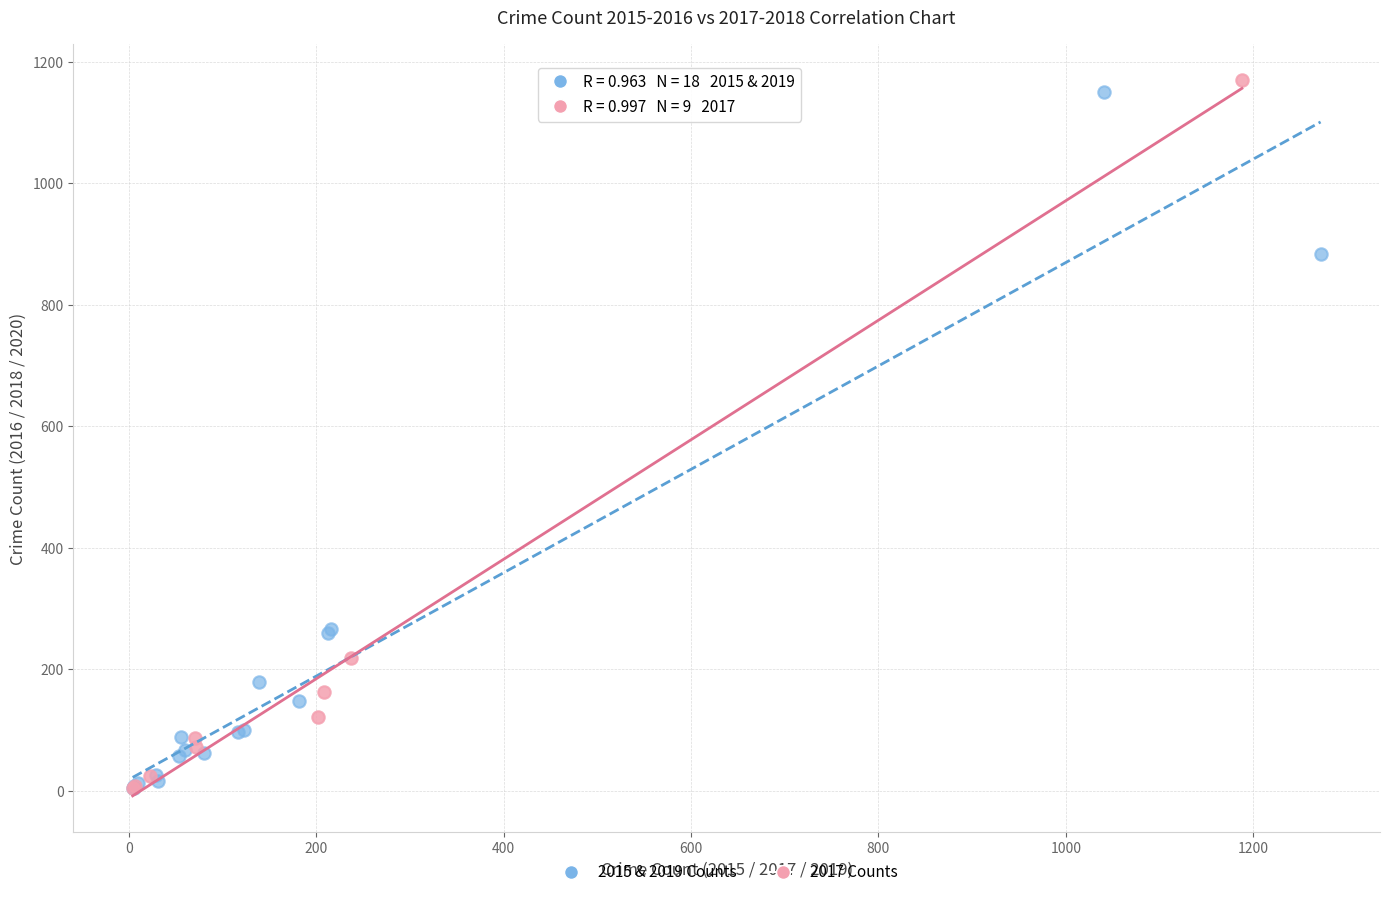

Which series has the largest Y range (max minus min)?

2017 Counts